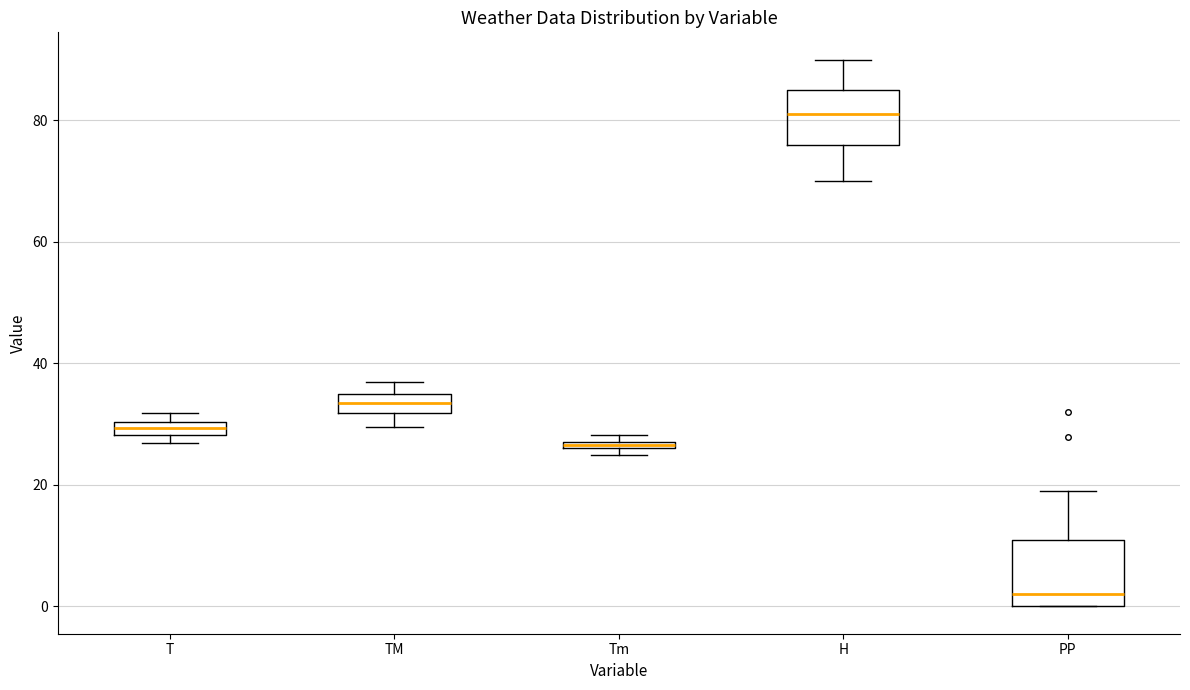

Where is the lower edge of the box for TM on the y-axis? The values are not printed on the chart, so give them approximately, as read against the axis.

32